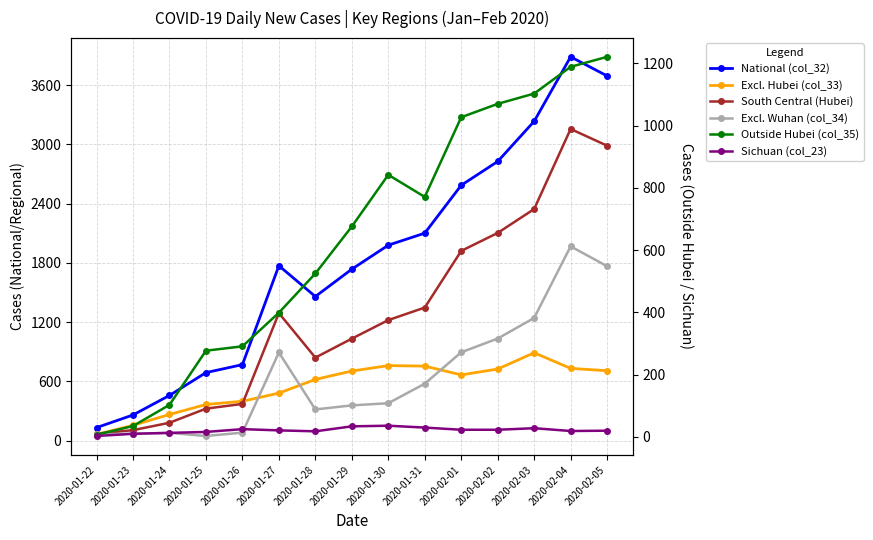

What is the highest value of the South Central (Hubei) series?

3156